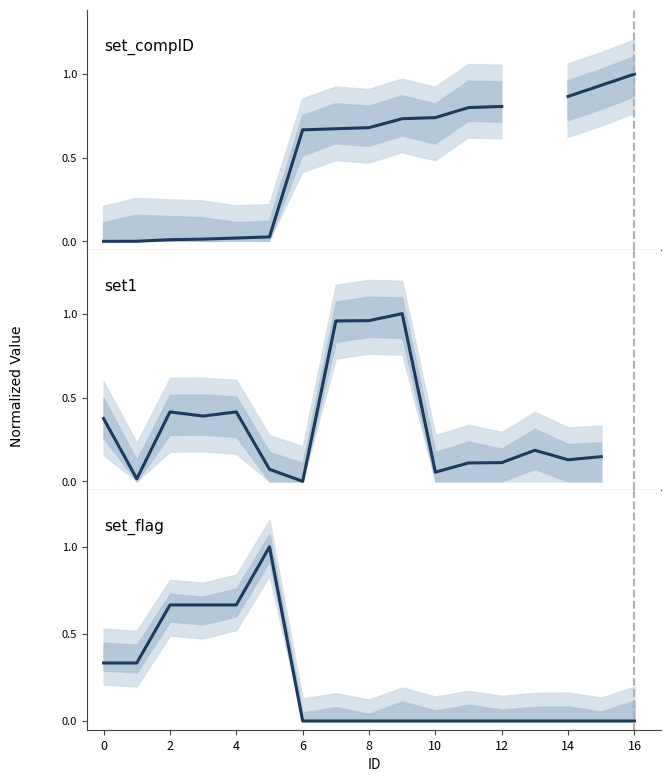

What value does the set_flag series have at 4?

0.7